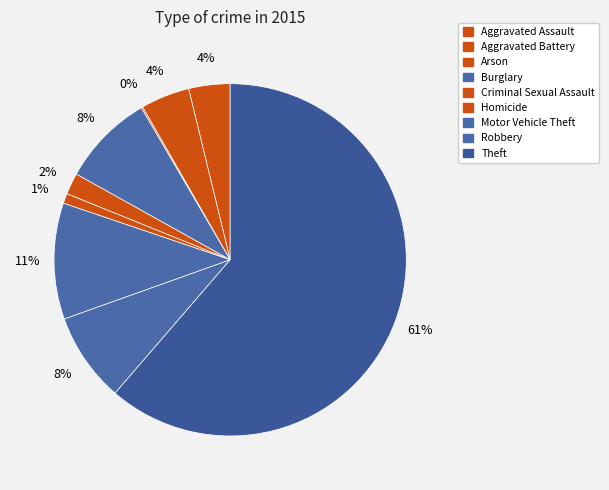

What is the smallest slice in the pie chart?

Arson